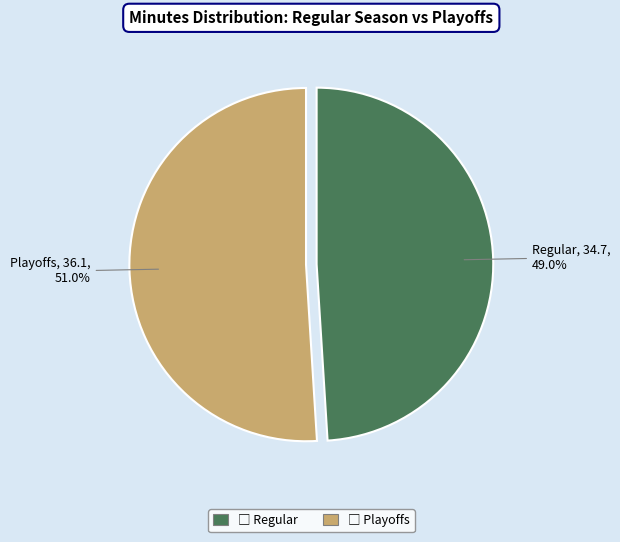

How many slices are in this pie chart?

2